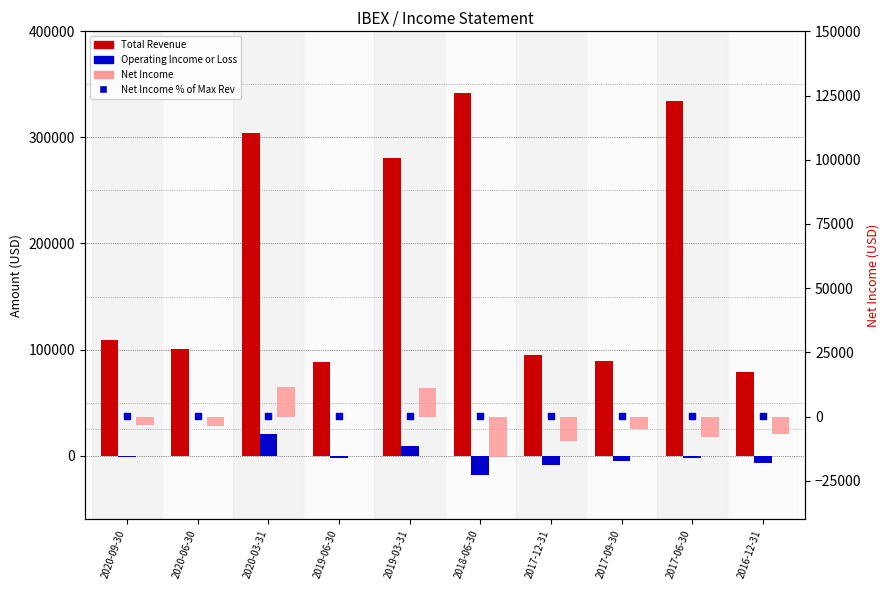

Which series reaches the maximum Y coordinate?

Total Revenue